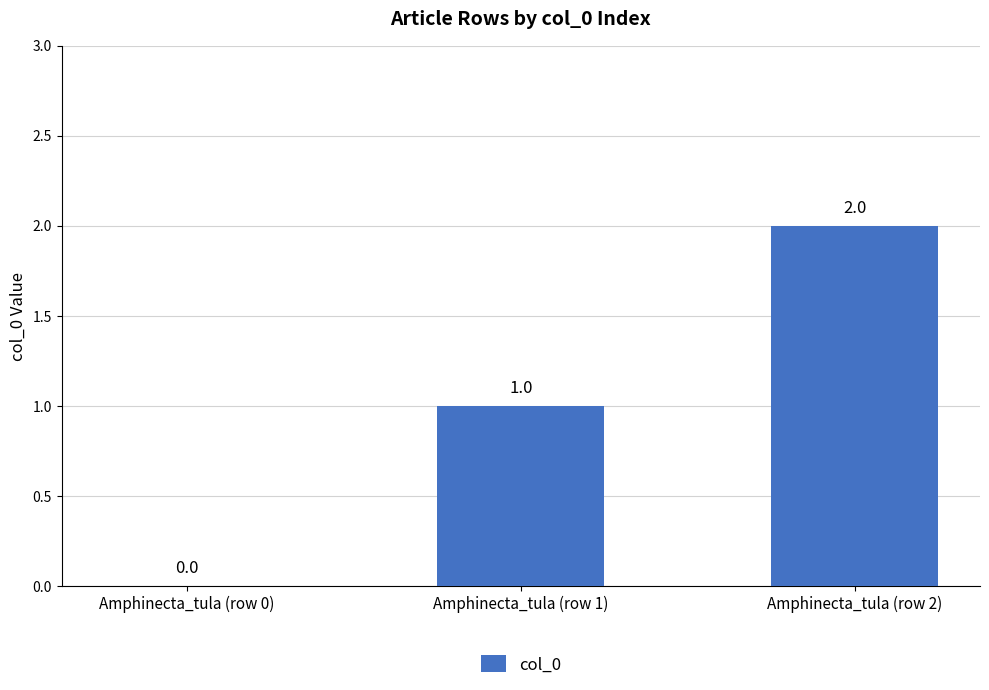

How many values are between 0 and 2?

3